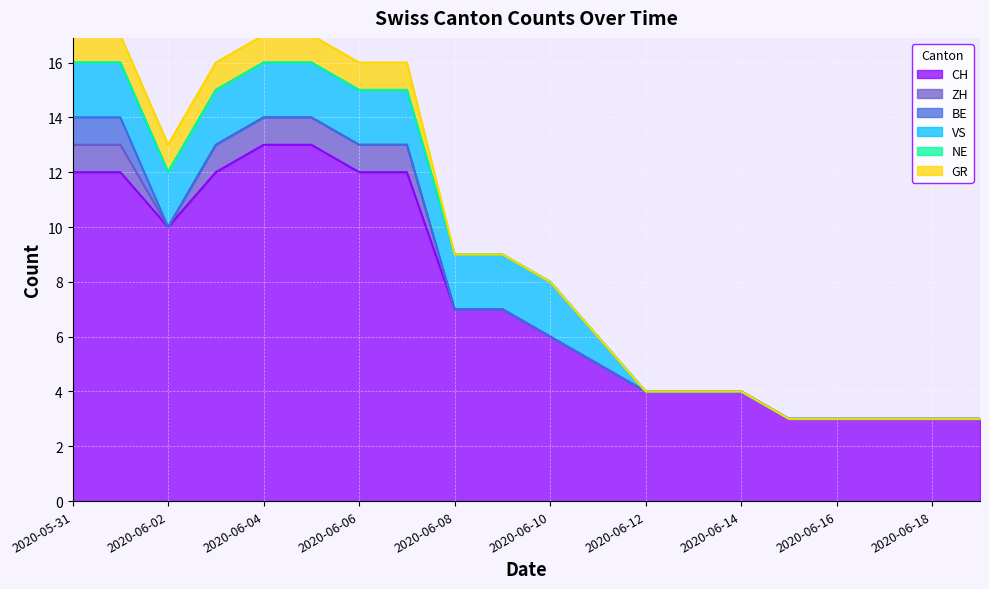

What position from the right is 2020-06-04?

16